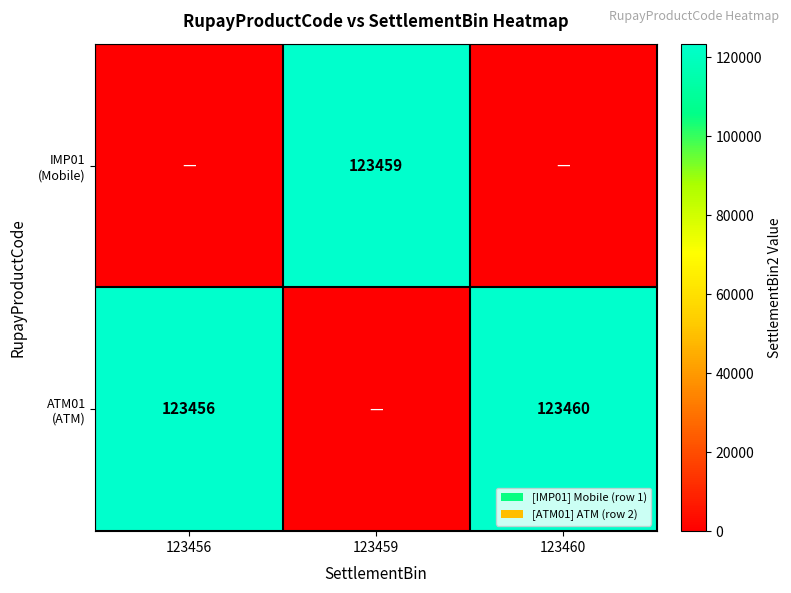

Which label corresponds to the smallest value in the chart?

123456